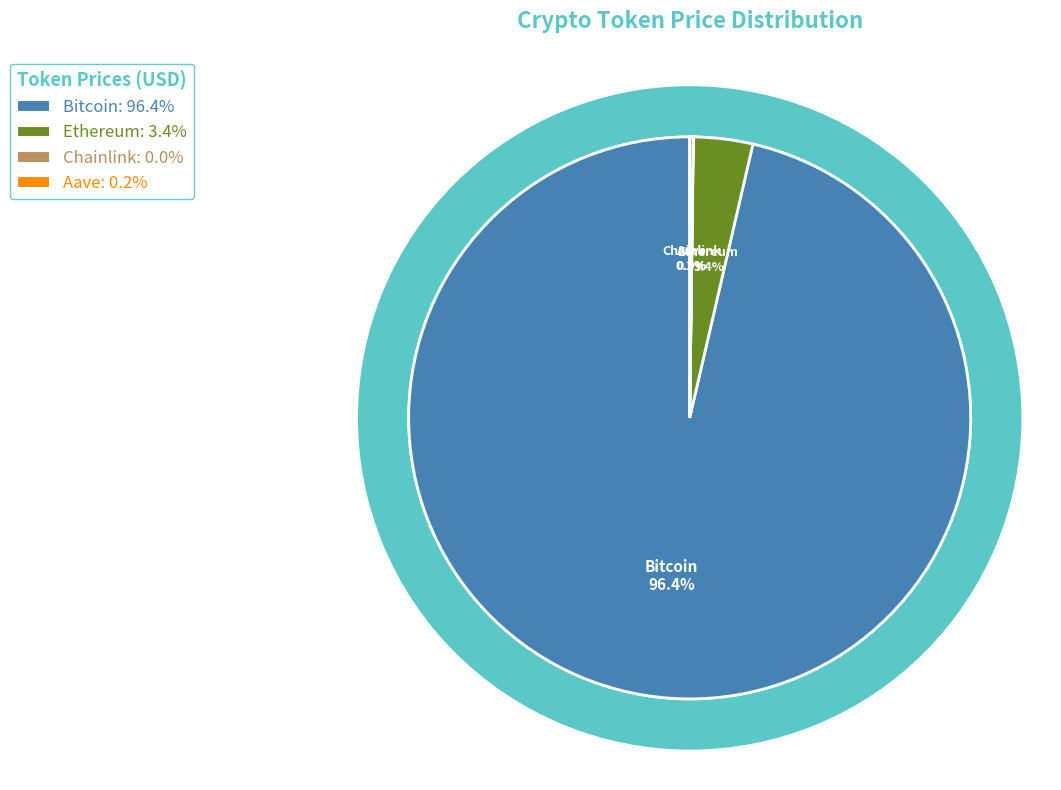

Between Bitcoin and Aave, which is larger?

Bitcoin